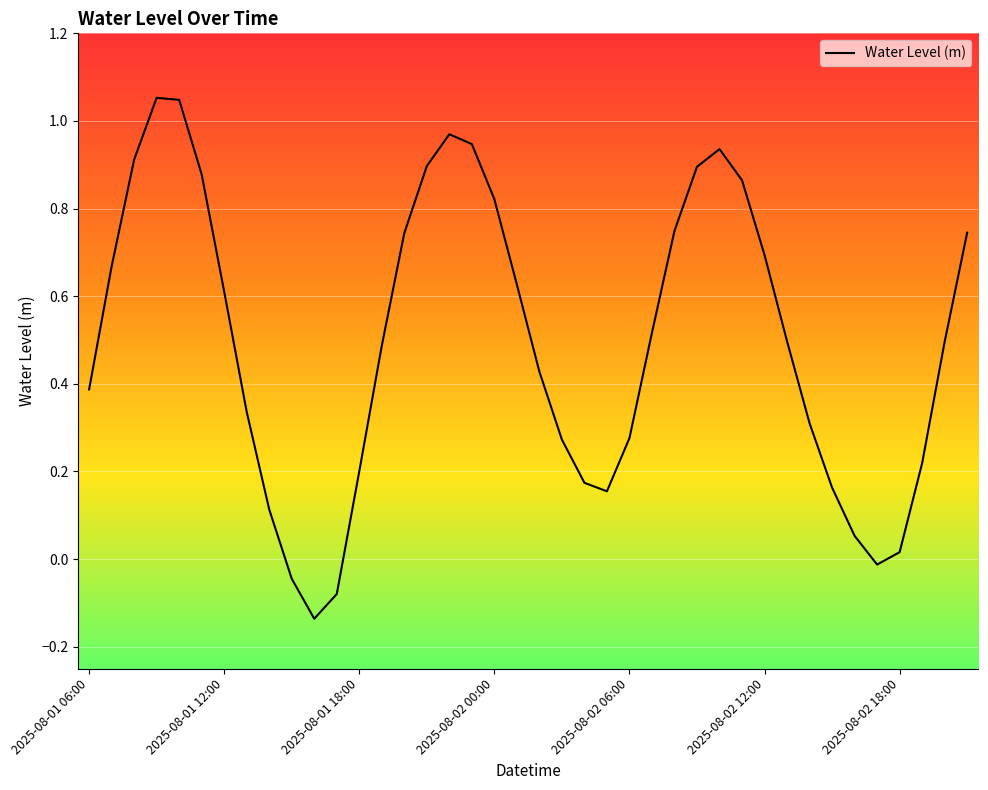

At which label does the data first exceed 0?

2025-08-01 06:00